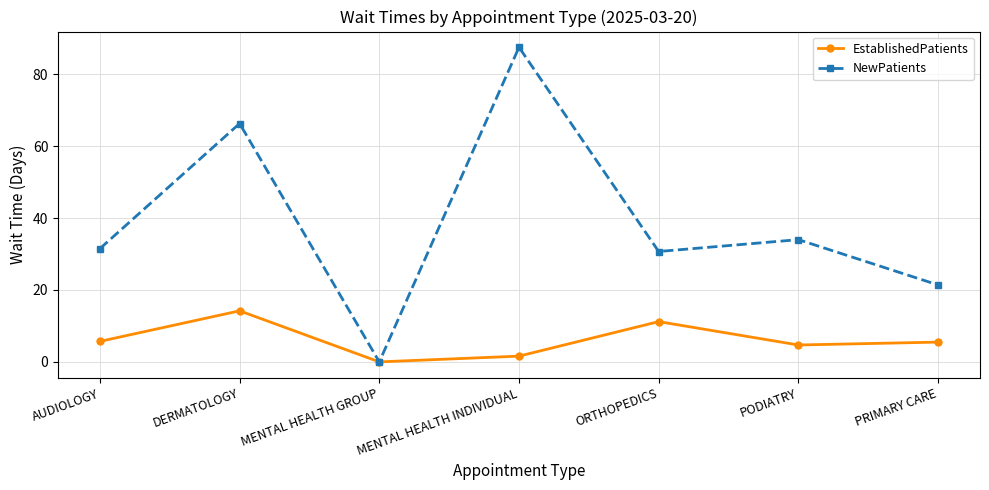

Which category has the highest value across all series?

MENTAL HEALTH INDIVIDUAL